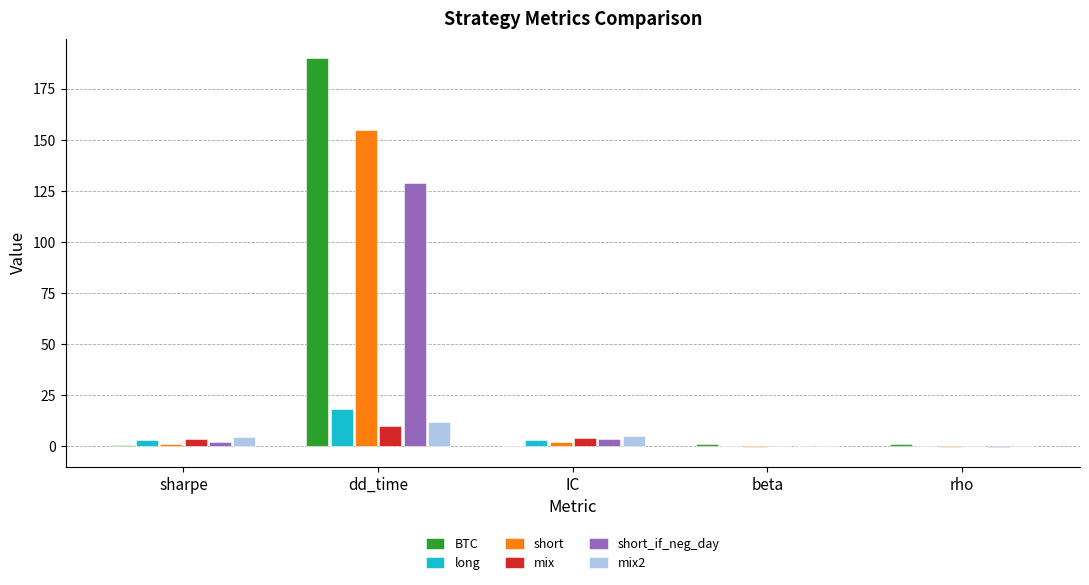

How many categories are shown in the chart?

5